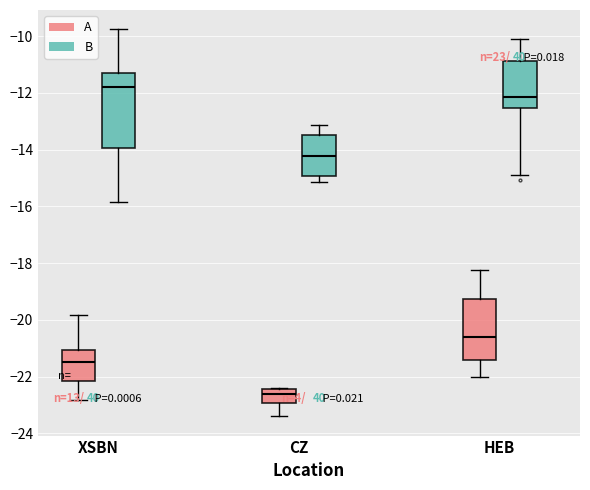

Reading left to right, transcribe this box plot: for each box, give where its median line is, the range the box spans, and where its two whiskers end, as read against the y-axis. The values are not printed on the chart, so give them approximately, as read against the axis.

XSBN (A): median -21.4, box -22.2 to -21.0, whiskers -22.8 to -19.8
XSBN (B): median -11.8, box -14.0 to -11.2, whiskers -15.8 to -9.8
CZ (A): median -22.6, box -23.0 to -22.4, whiskers -23.4 to -22.4
CZ (B): median -14.2, box -15.0 to -13.4, whiskers -15.2 to -13.2
HEB (A): median -20.6, box -21.4 to -19.2, whiskers -22.0 to -18.2
HEB (B): median -12.2, box -12.6 to -10.8, whiskers -14.8 to -10.0